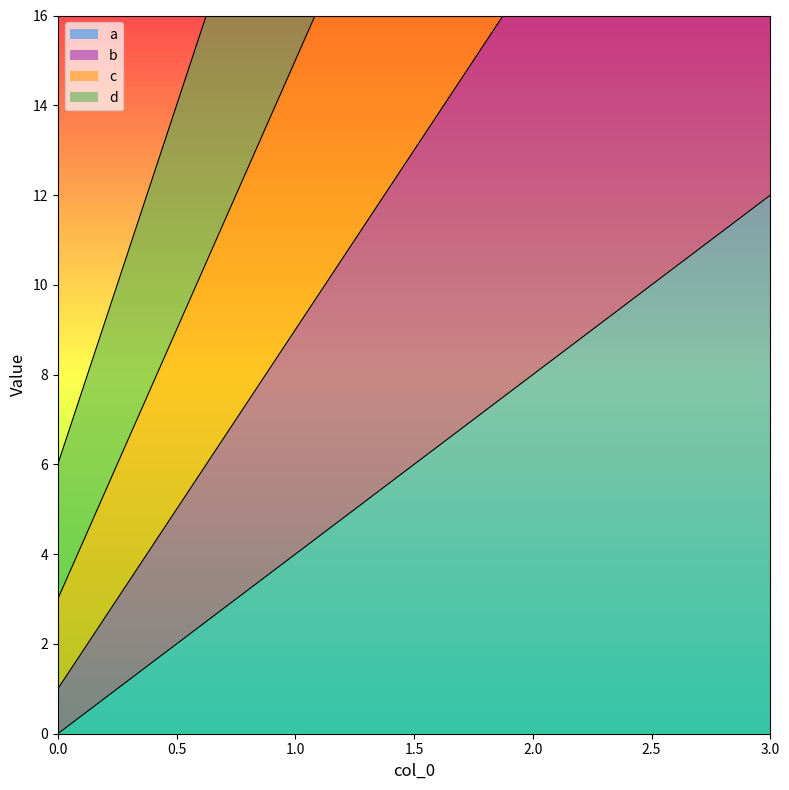

How many data points in d are less than 38?

2